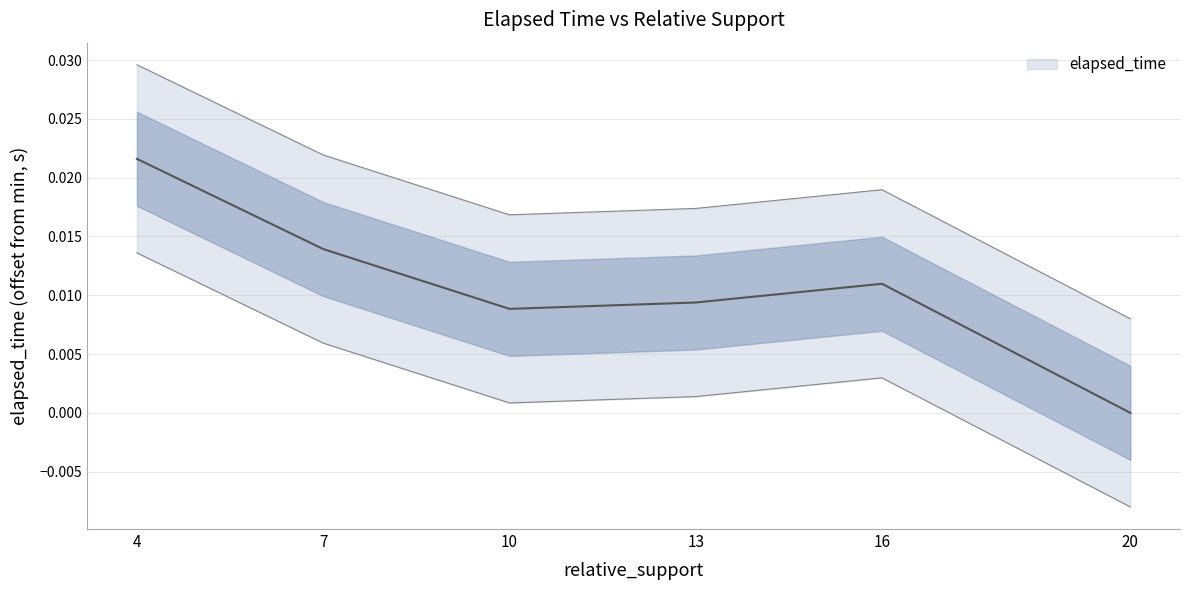

The value at 10 is 0.0. True or false?

True